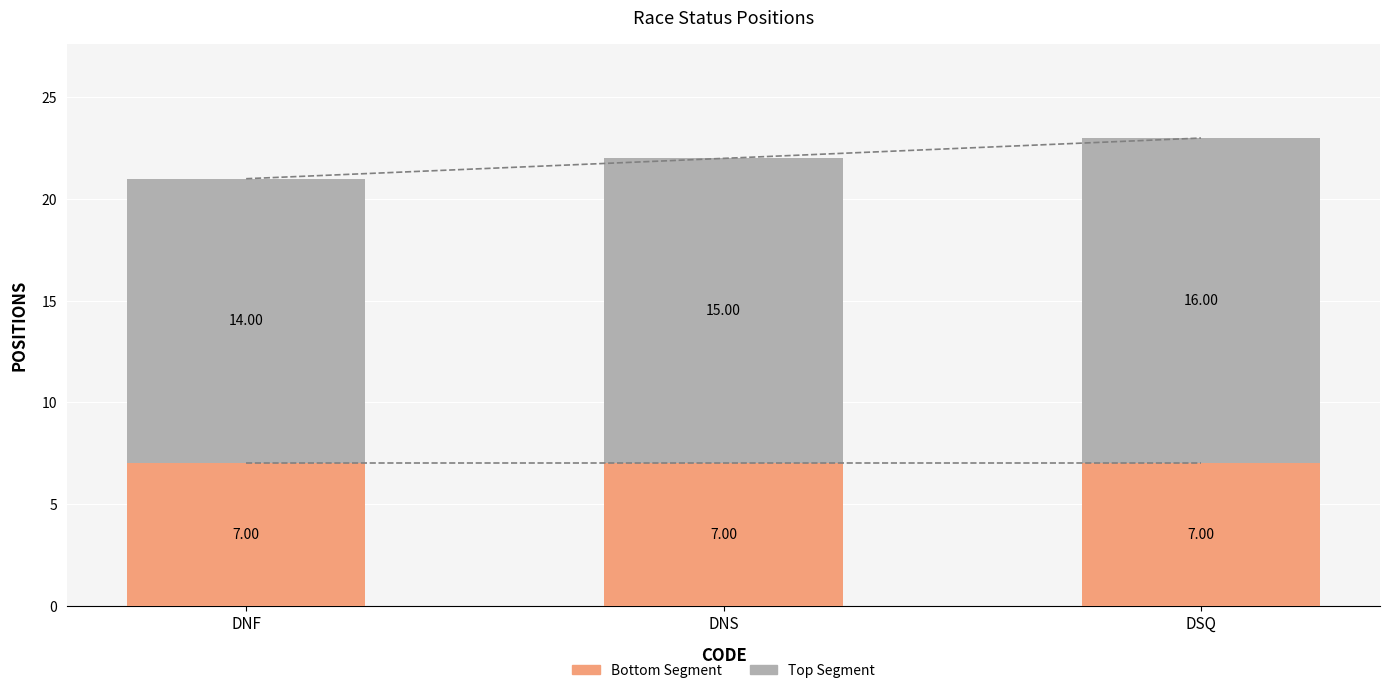

List the series in order of their peak value, highest first.

Top Segment, Bottom Segment